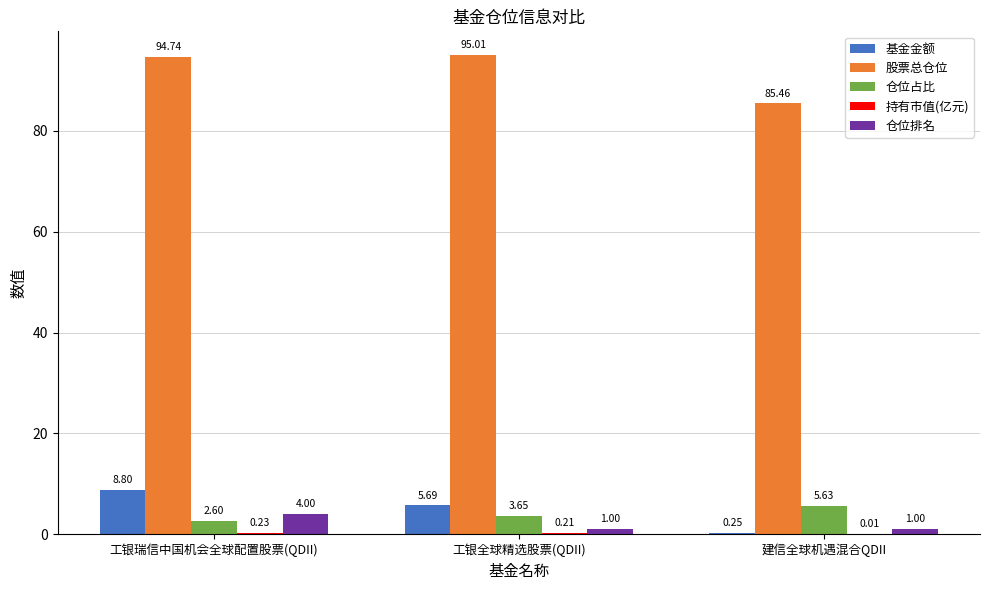

At which category does the chart reach its peak across all series?

工银全球精选股票(QDII)